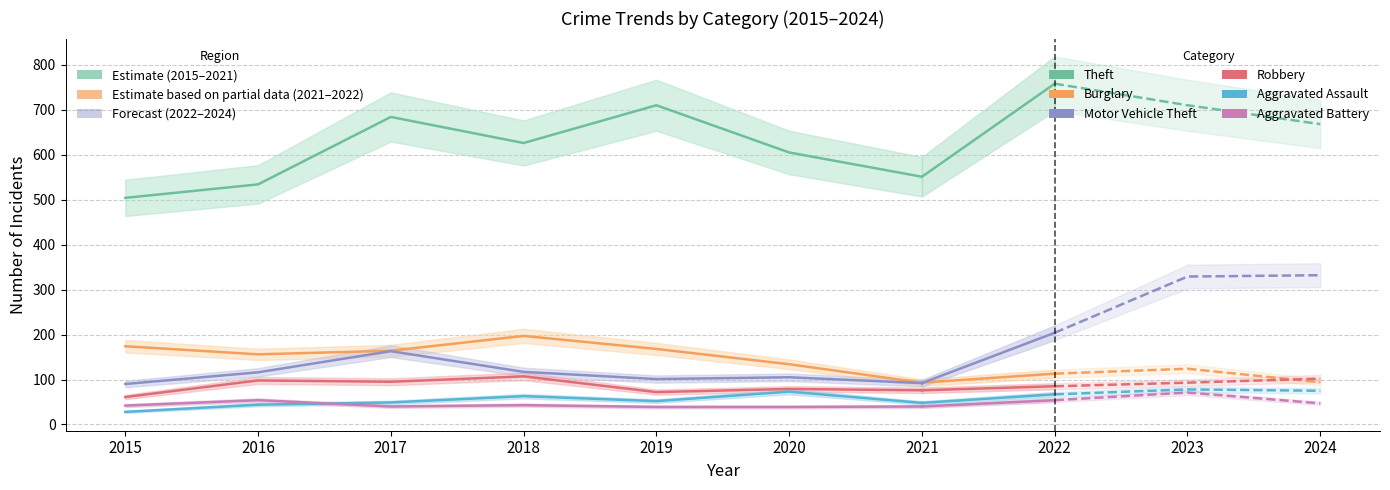

What is the value of the Motor Vehicle Theft point at the 5th from the left?

101